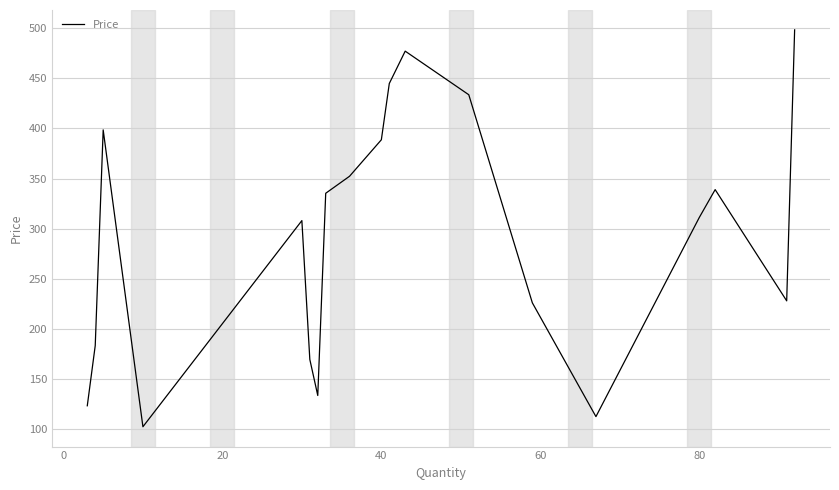

True or false: there are more than 0 points higher than both neighbors.

True